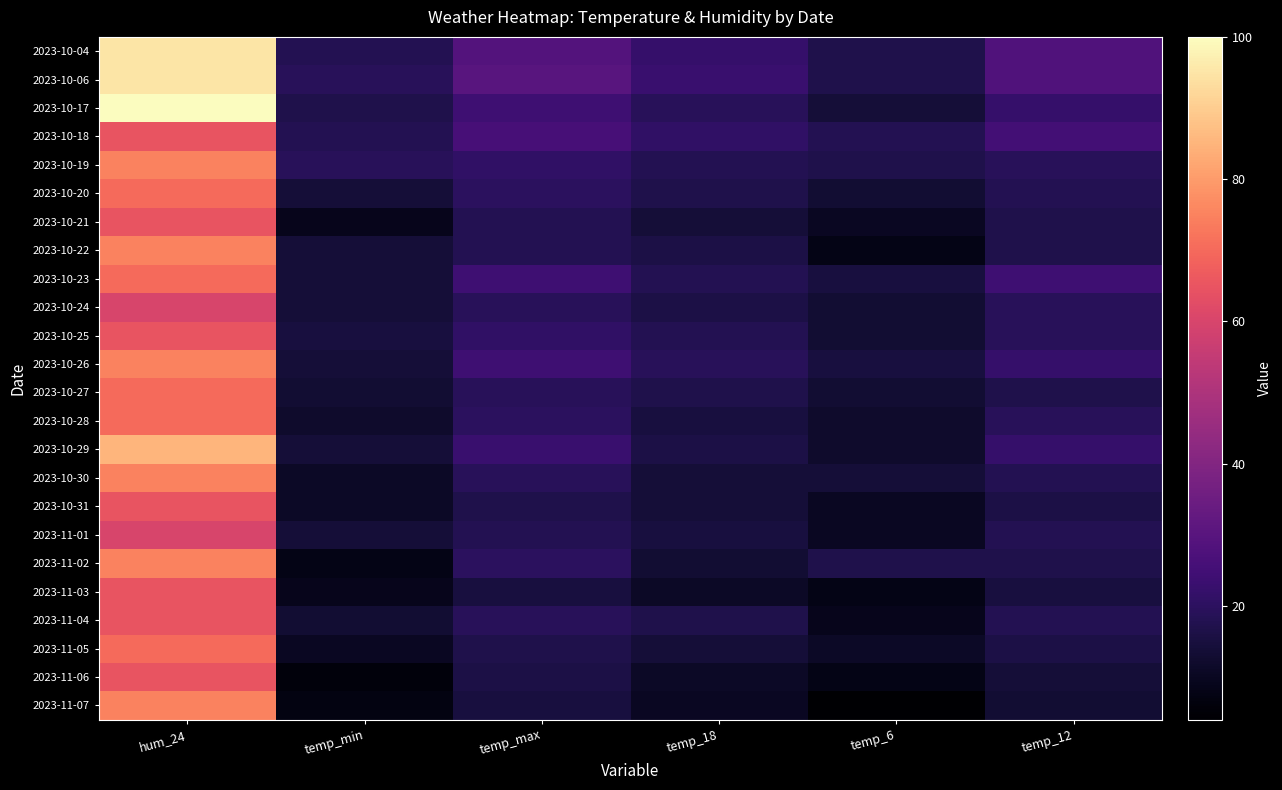

At which category does the chart reach its minimum across all series?

temp_6